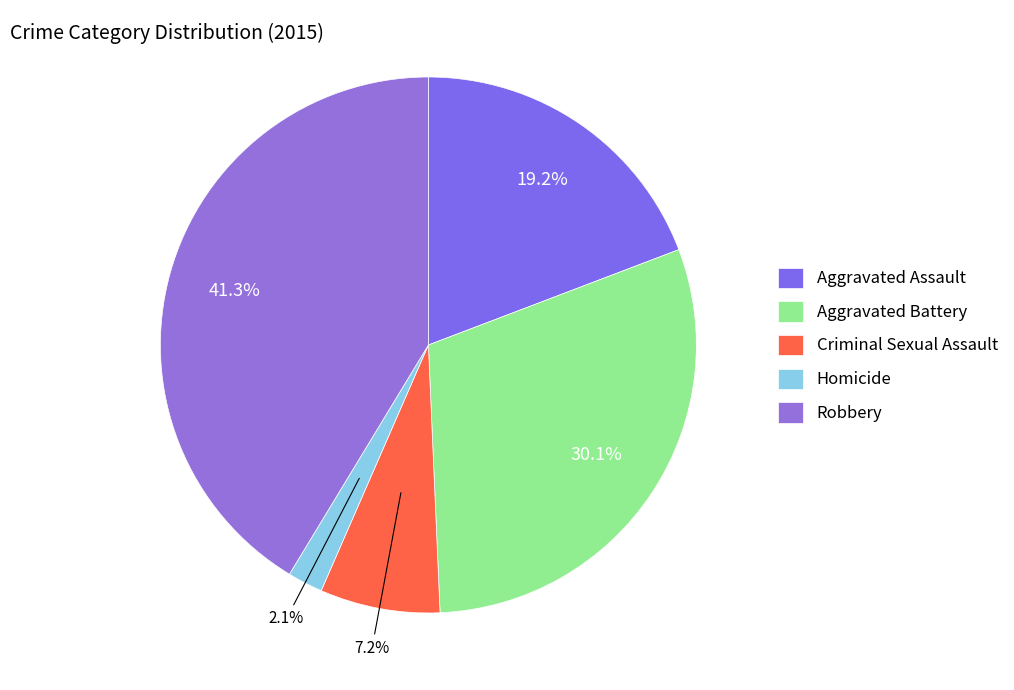

To the nearest percent, what percentage of the pie is Robbery?

41%